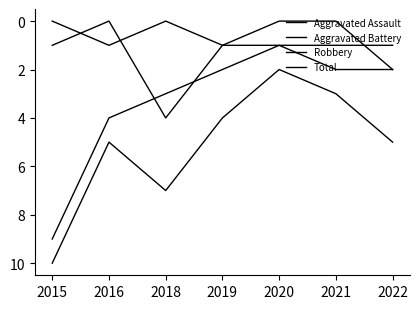

True or false: Aggravated Assault and Total cross at least once.

False